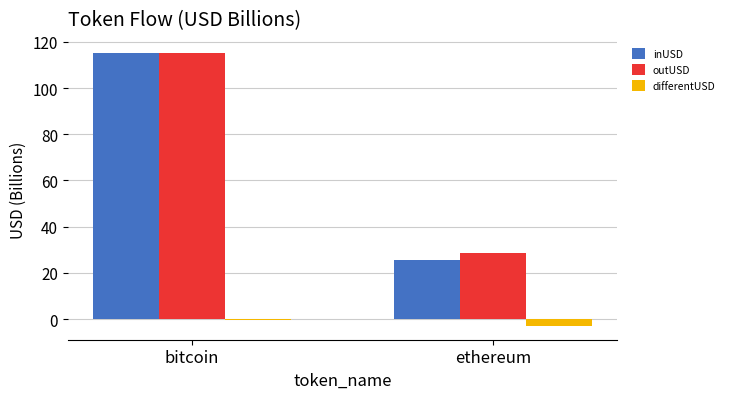

Is the value of outUSD at ethereum greater than the value of differentUSD at ethereum?

Yes